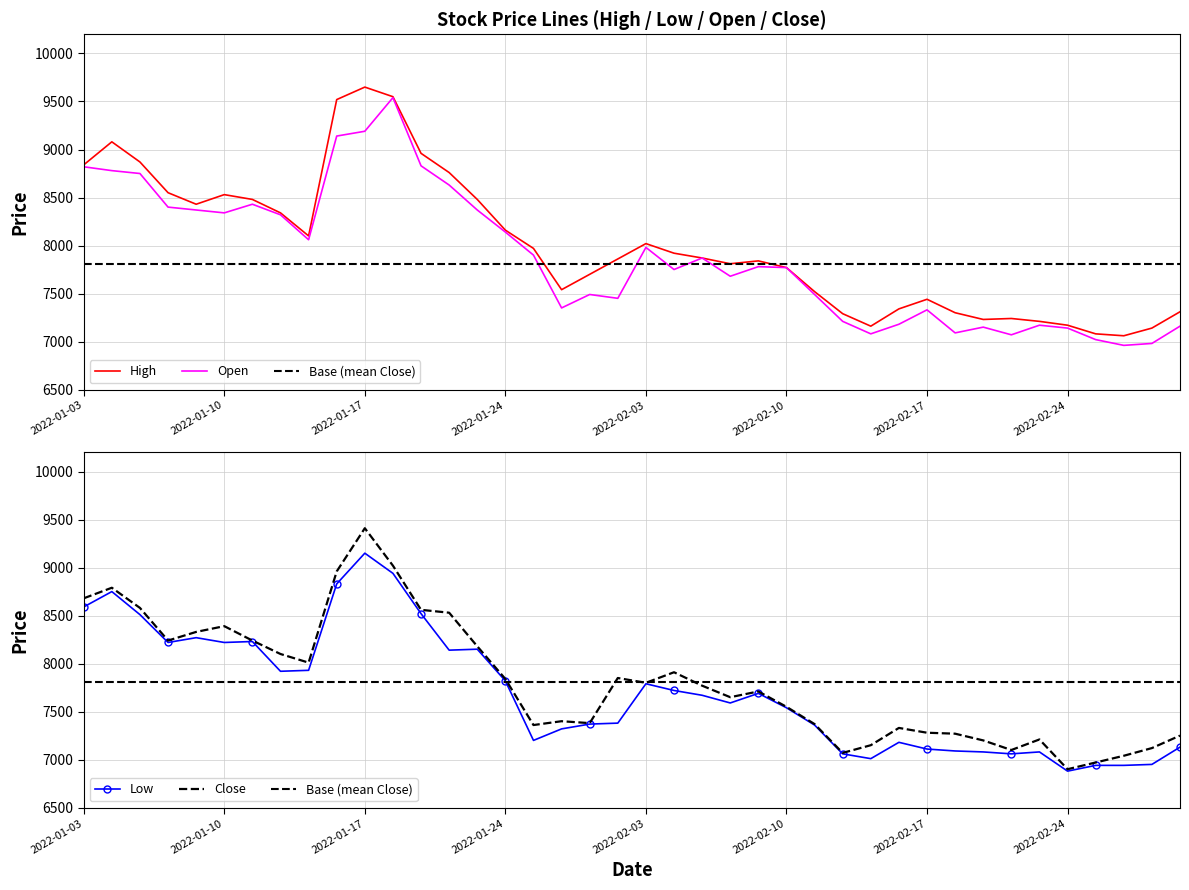

What is the label of the 8th point from the right?

2022-02-21